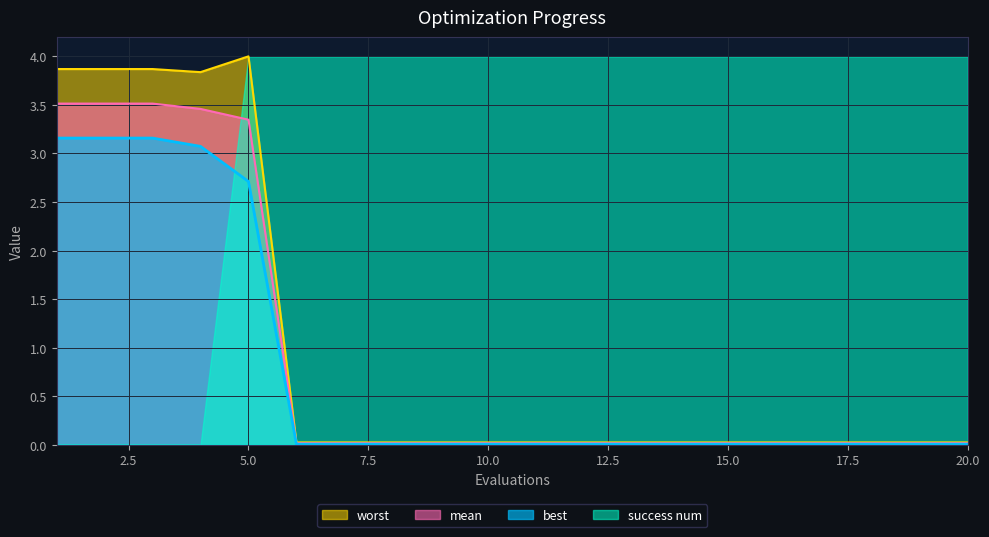

Between 4 and 20, which is larger?

4